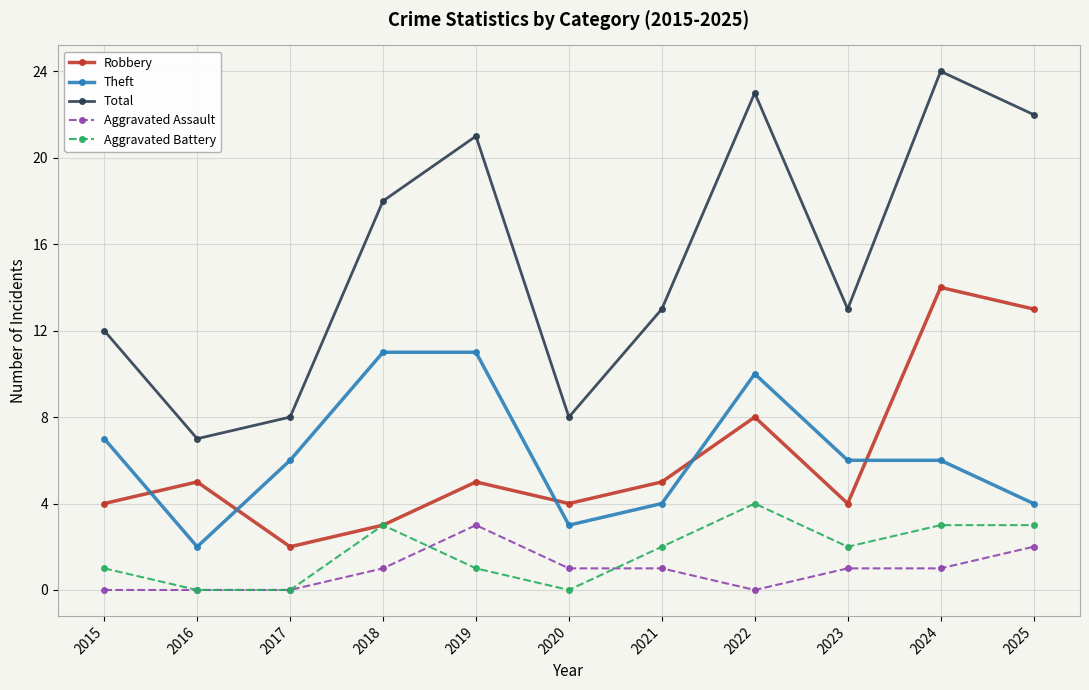

Which label corresponds to the largest value in the chart?

2024